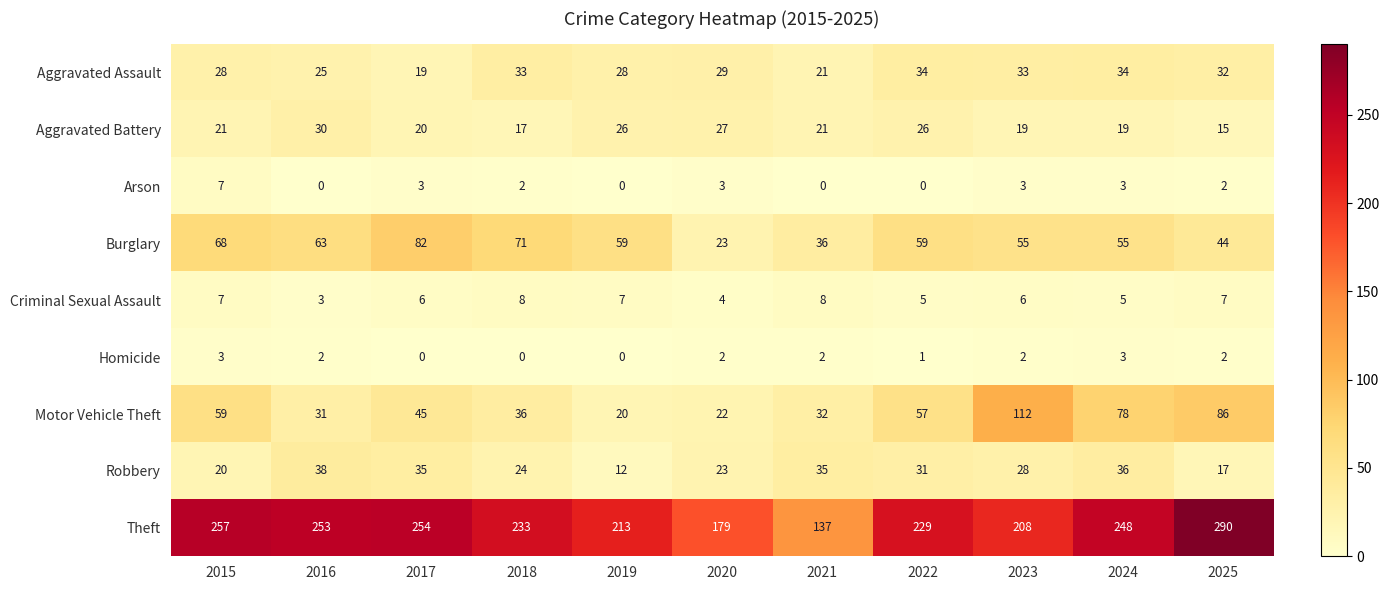

Between 2021 and 2023, which series saw the biggest shift?

Motor Vehicle Theft